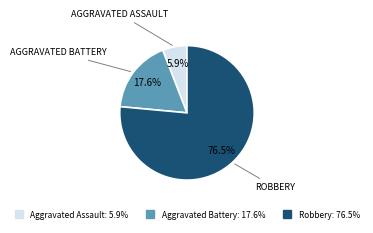

How much of the chart is everything except Robbery?

23.5%